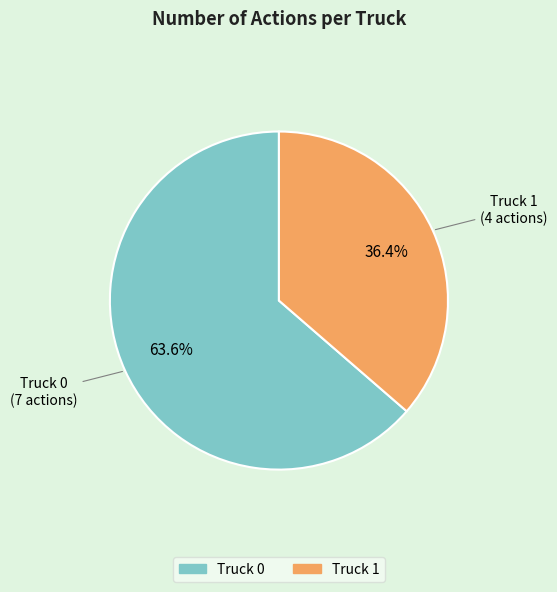

Which slice is the smallest?

Truck 1